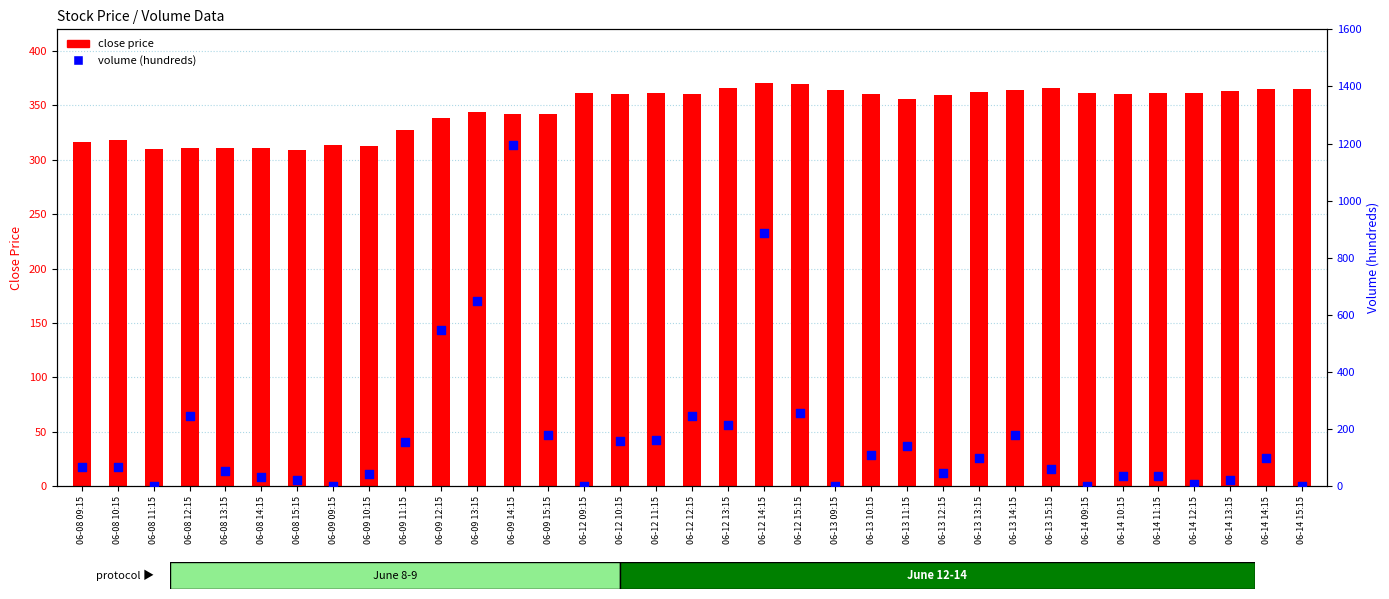

Which series has the largest Y range (max minus min)?

volume (hundreds)